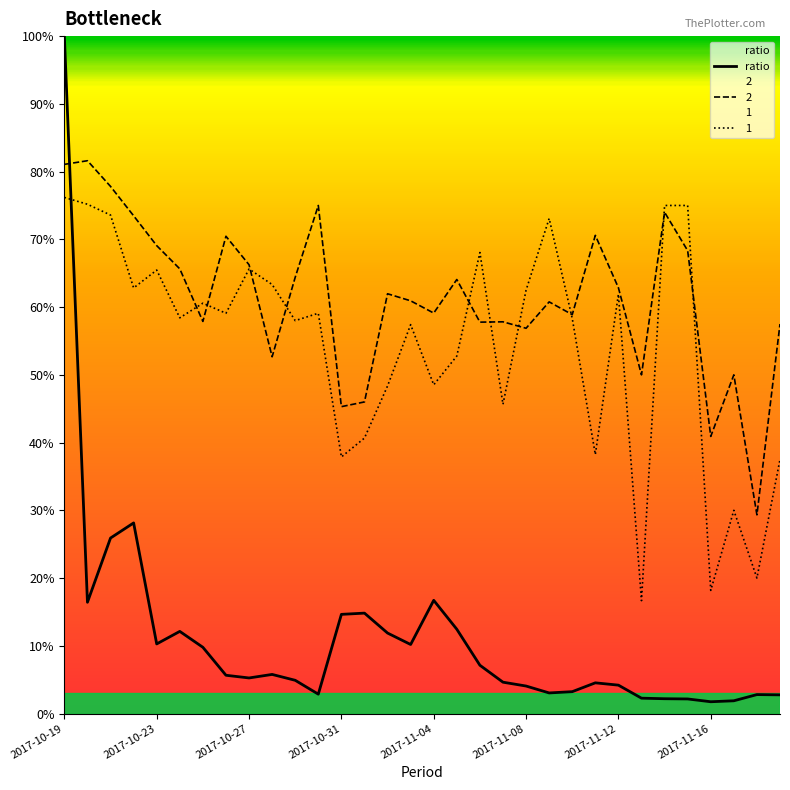

What position from the left is 15?

16